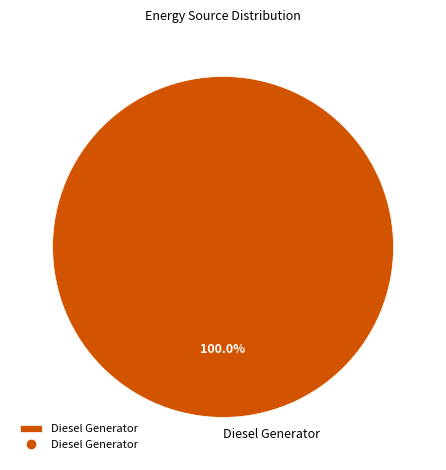

Rank the categories by value from lowest to highest.

Diesel Generator